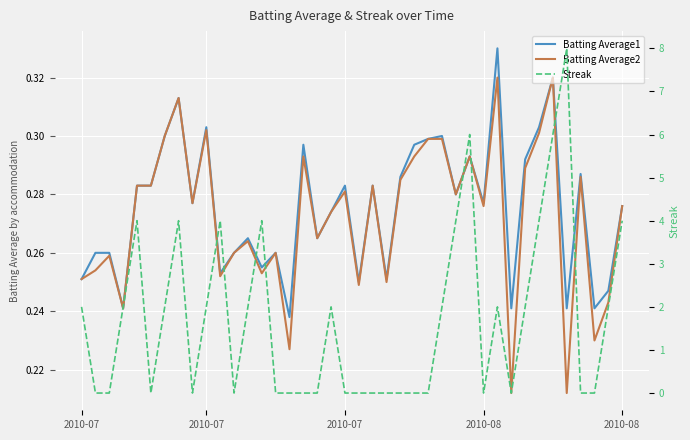

Reading right to left, transcribe all the data shown in this chart.

Batting Average1: 0.3	0.2	0.2	0.3	0.2	0.3	0.3	0.3	0.2	0.3	0.3	0.3	0.3	0.3	0.3	0.3	0.3	0.3	0.3	0.2	0.3	0.3	0.3	0.3	0.2	0.3	0.3	0.3	0.3	0.3	0.3	0.3	0.3	0.3	0.3	0.3	0.2	0.3	0.3	0.3
Batting Average2: 0.3	0.2	0.2	0.3	0.2	0.3	0.3	0.3	0.2	0.3	0.3	0.3	0.3	0.3	0.3	0.3	0.3	0.2	0.3	0.2	0.3	0.3	0.3	0.3	0.2	0.3	0.3	0.3	0.3	0.3	0.3	0.3	0.3	0.3	0.3	0.3	0.2	0.3	0.3	0.3
Streak: 4.0	2.0	0.0	0.0	8.0	6.0	4.0	2.0	0.0	2.0	0.0	6.0	4.0	2.0	0.0	0.0	0.0	0.0	0.0	0.0	0.0	2.0	0.0	0.0	0.0	0.0	4.0	2.0	0.0	4.0	2.0	0.0	4.0	2.0	0.0	4.0	2.0	0.0	0.0	2.0